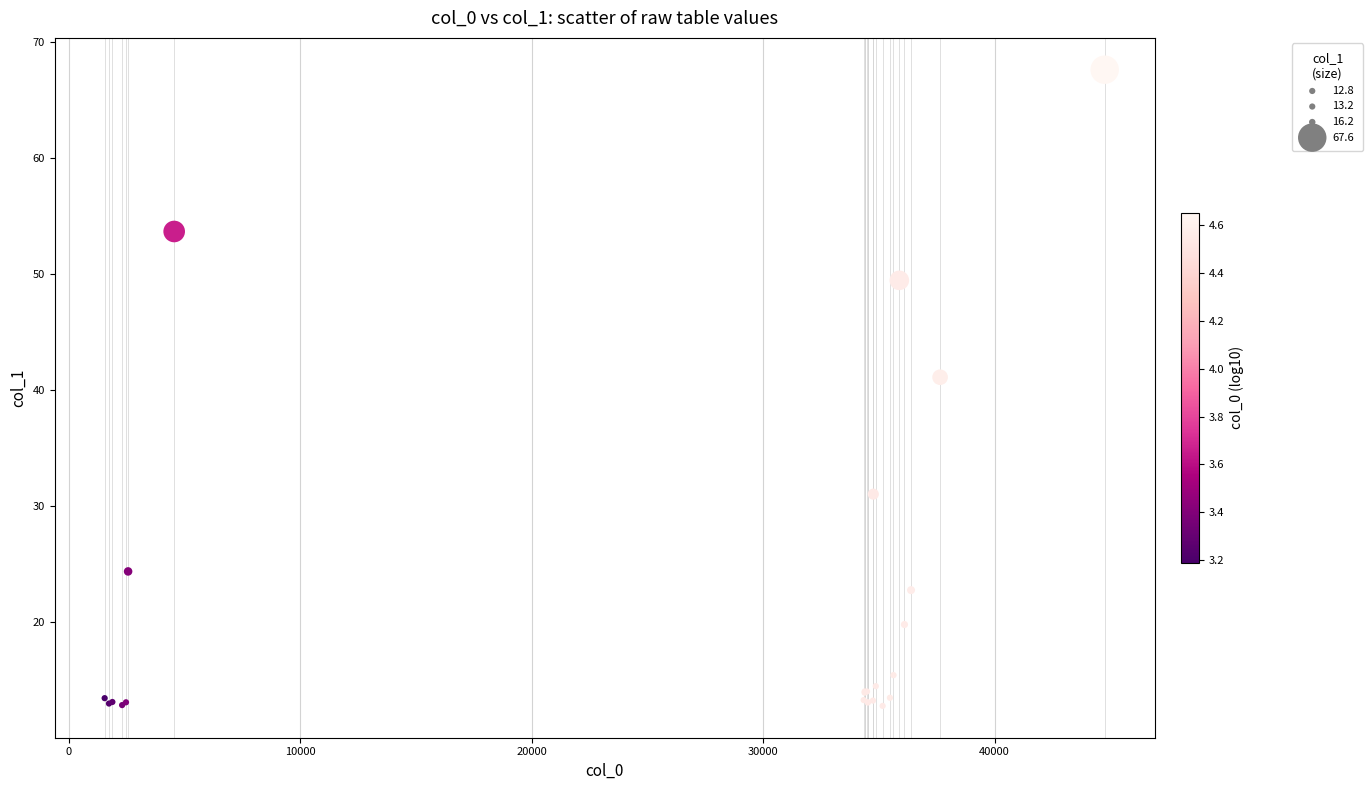

What Y value in the scatter plot is closest to 40?

41.1